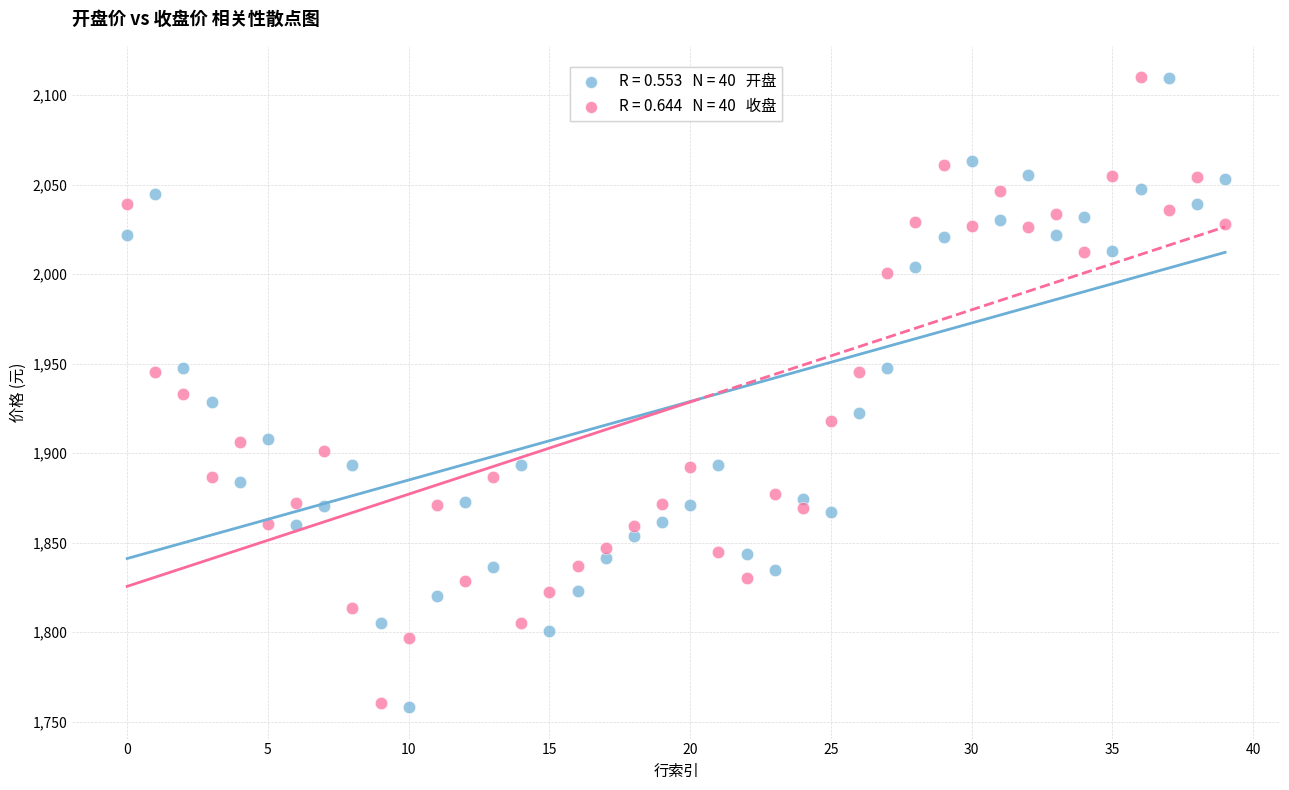

Across all data points, what is the range of Y values (max minus min)?

351.9